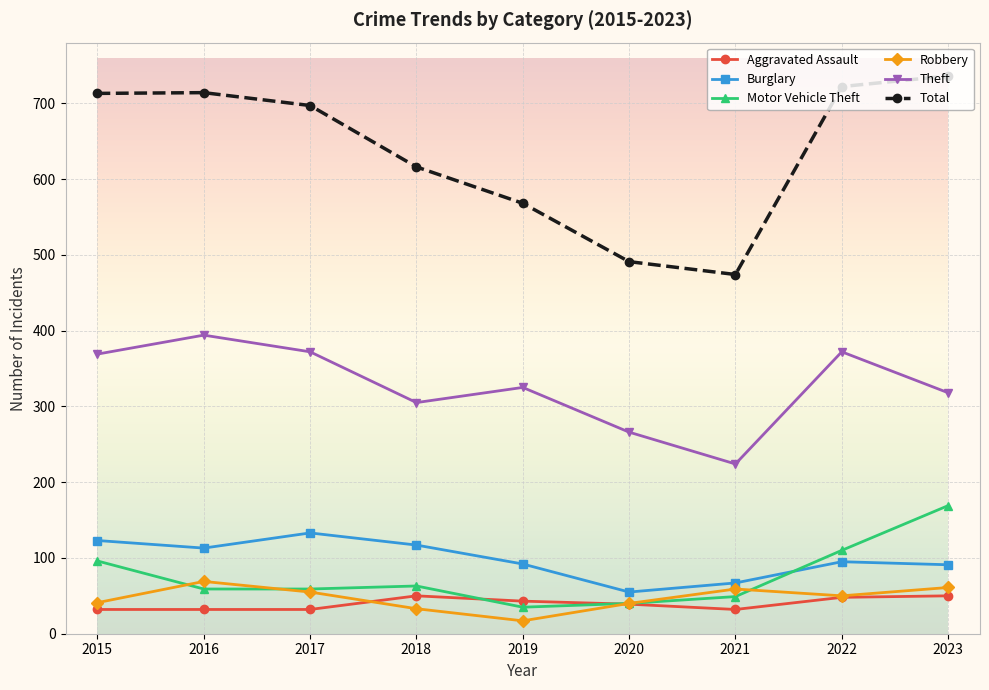

At which category does Robbery reach its first local valley?

2019